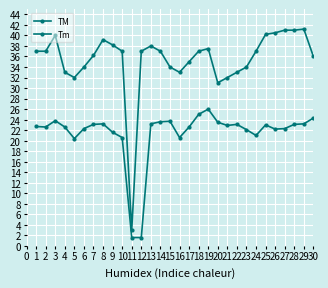

Does the chart display data point markers on the line(s)?

Yes